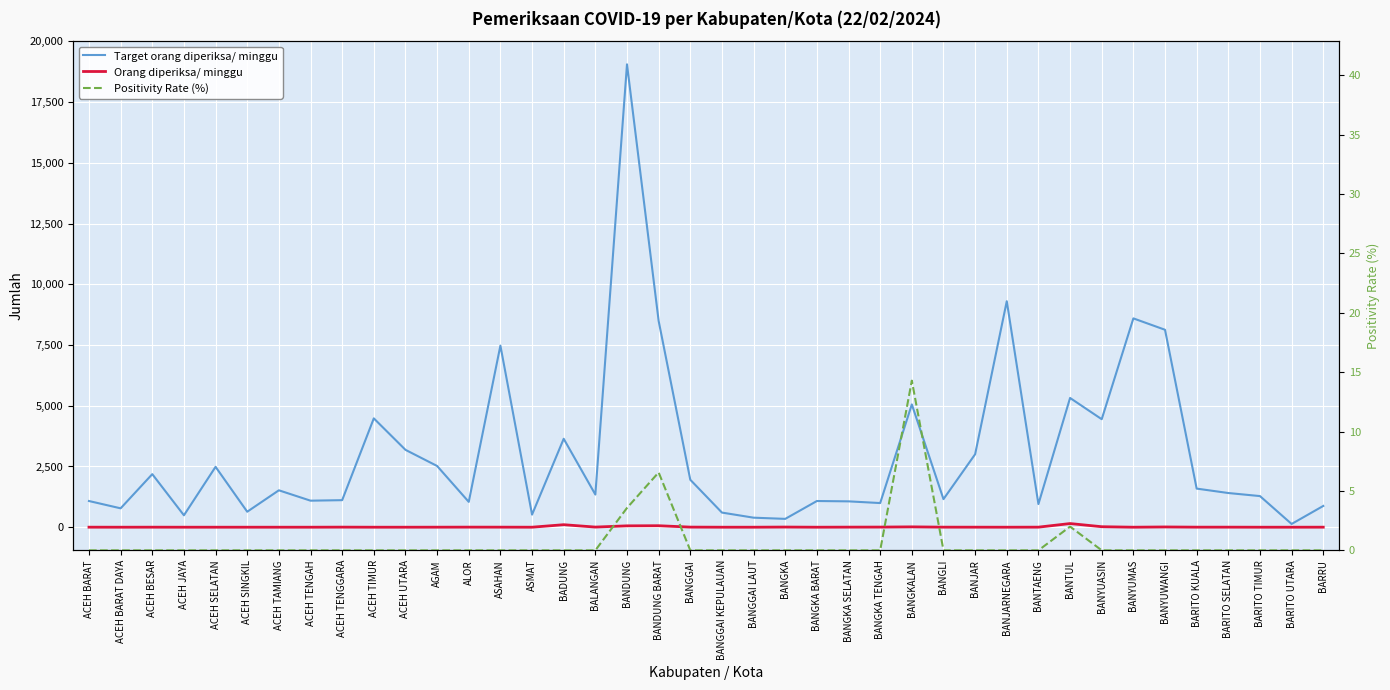

True or false: Positivity Rate (%) and Target orang diperiksa/ minggu intersect in this chart.

False